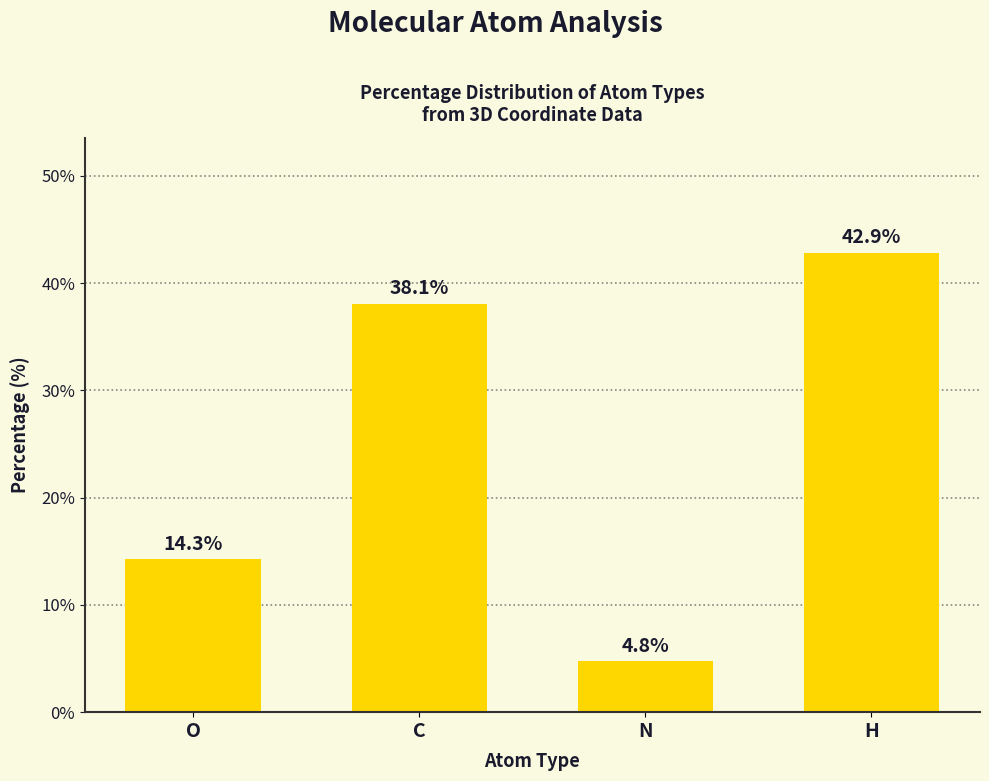

At which label is the value closest to 23?

O